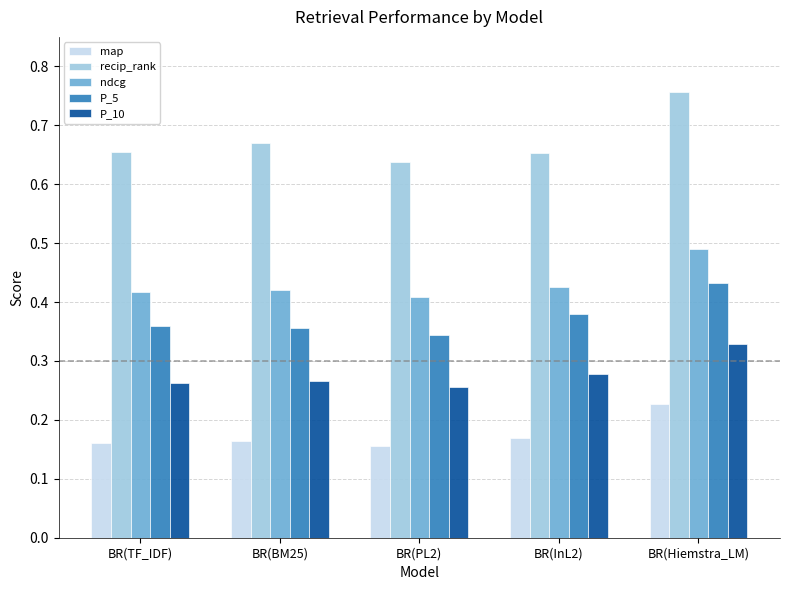

Count the P_5 values in the range 0 to 1.

5